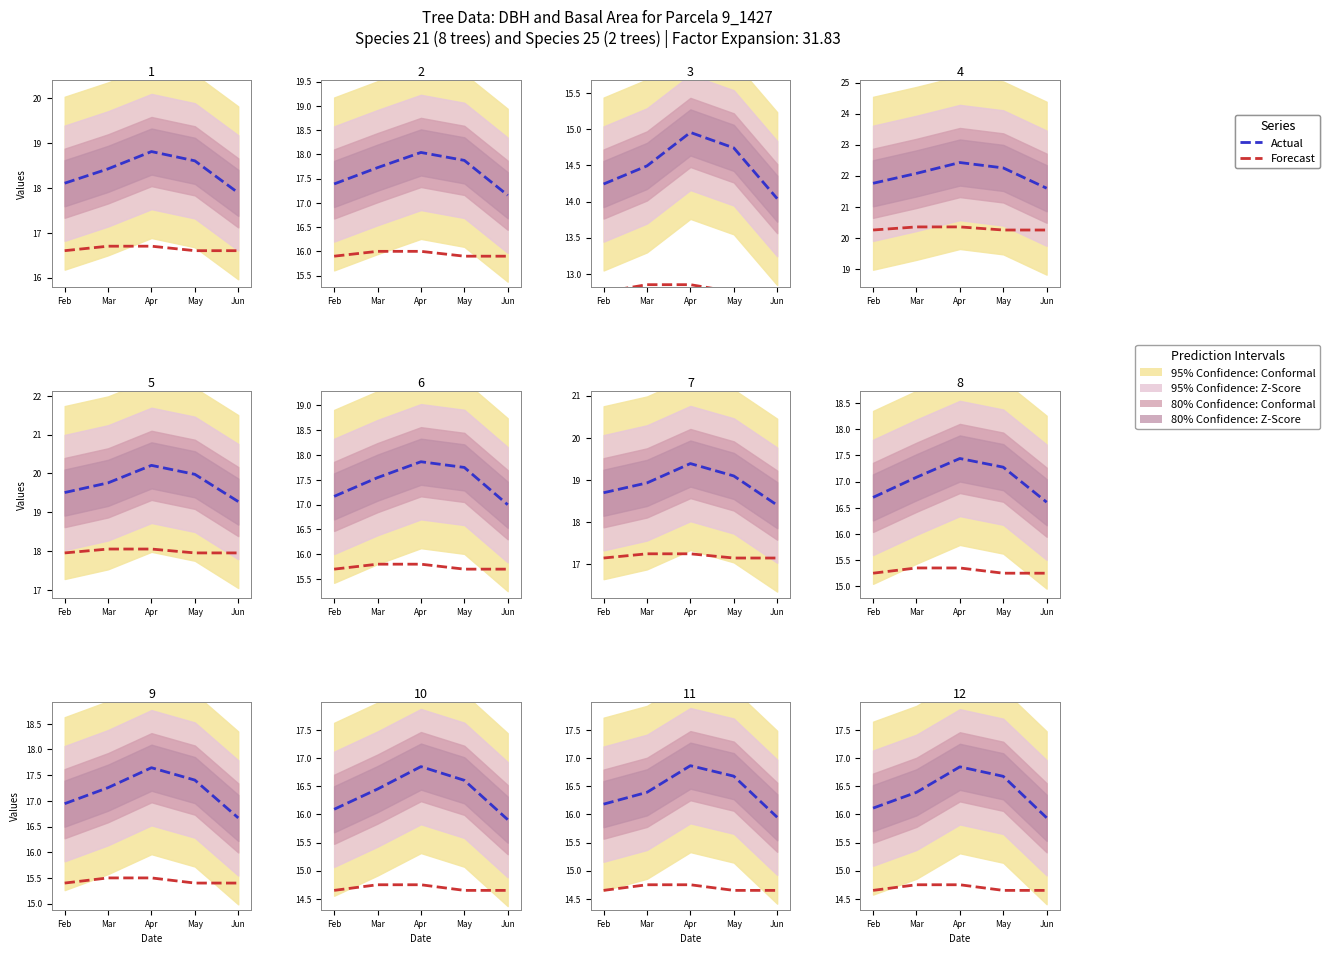

True or false: Actual (dbh) and Forecast (dbh_est) intersect in this chart.

False